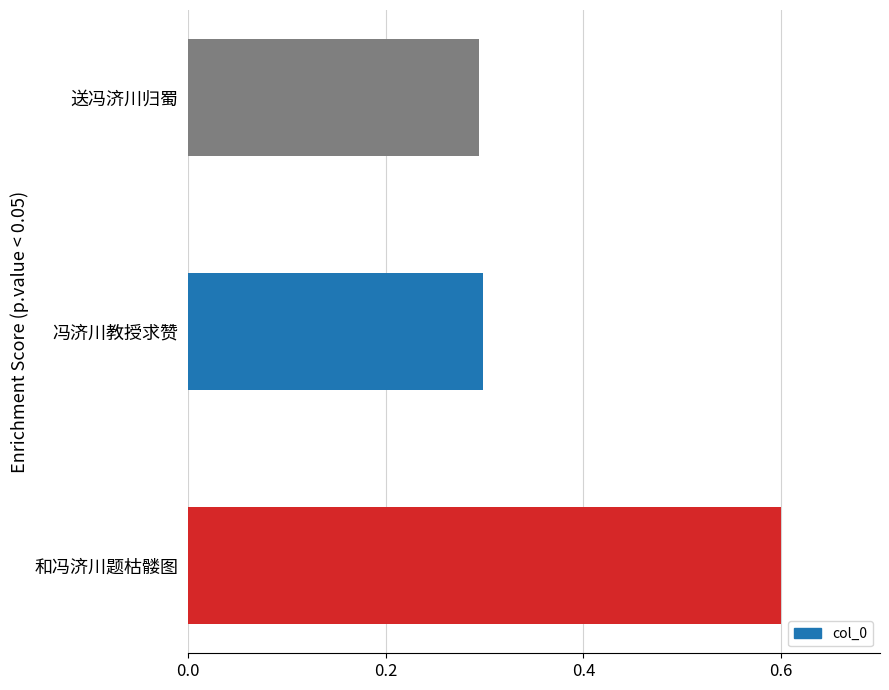

How many categories are shown in the chart?

3